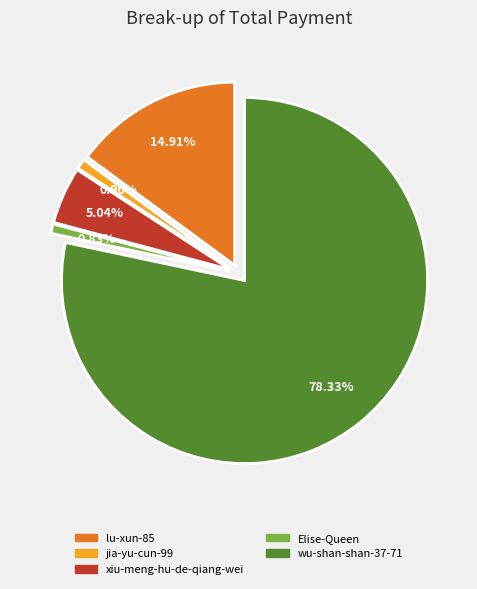

What is the total percentage of Elise-Queen and xiu-meng-hu-de-qiang-wei?

5.9%